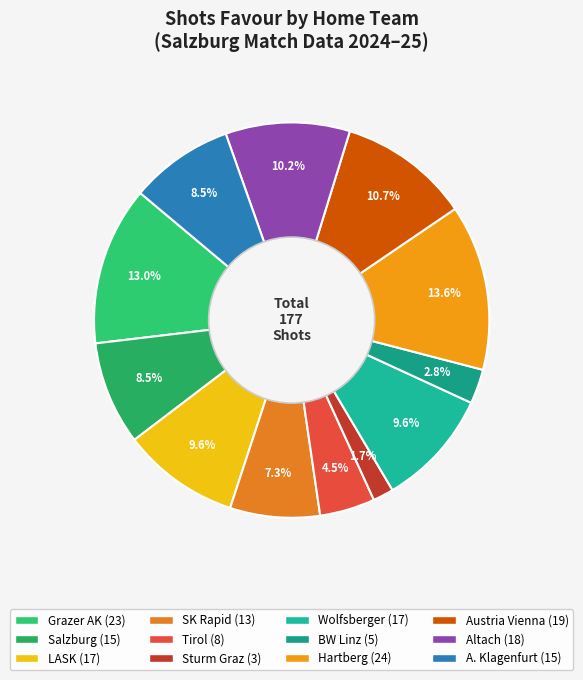

Is there a majority slice in this chart?

No